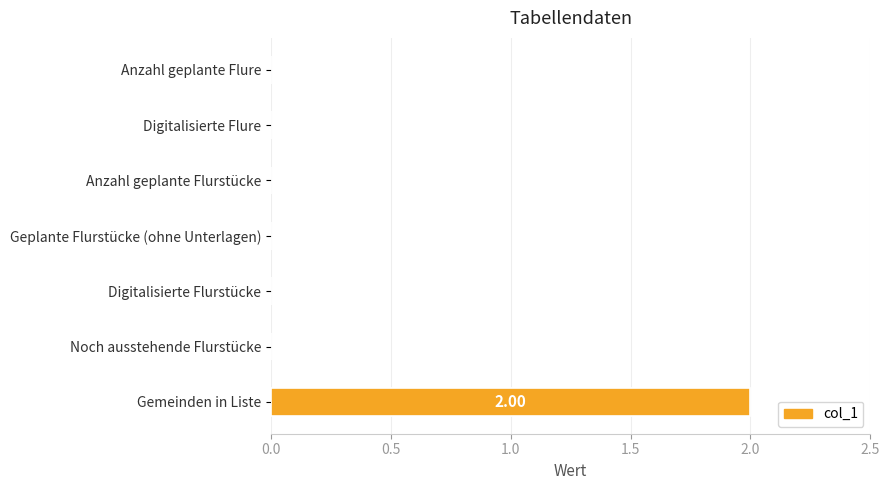

Are the bars horizontal?

Yes